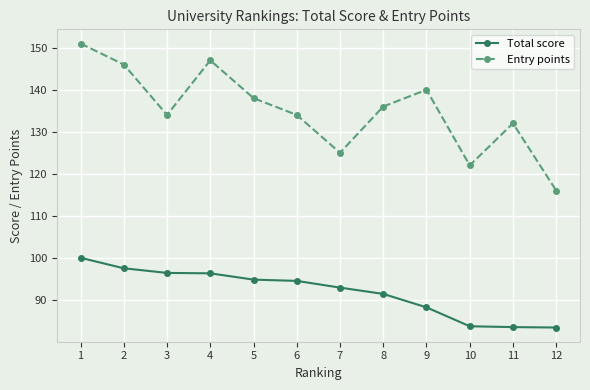

True or false: Total score and Entry points cross at least once.

False